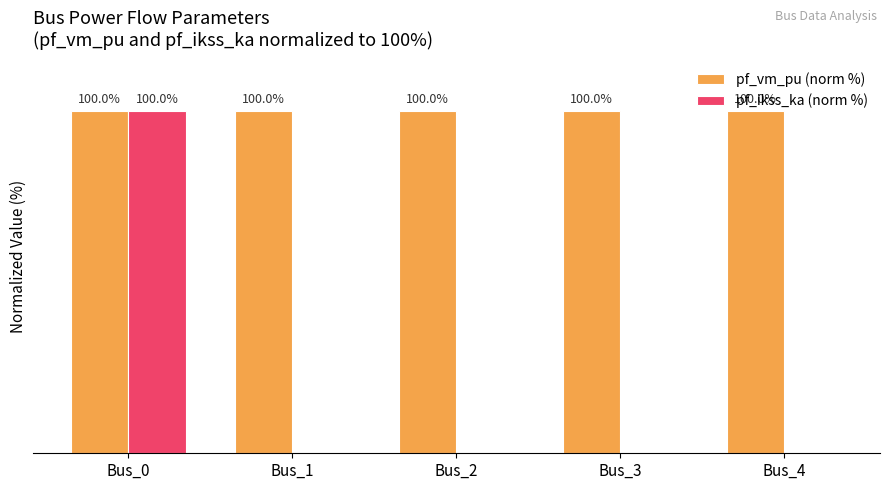

Which category has the highest value across all series?

Bus_0